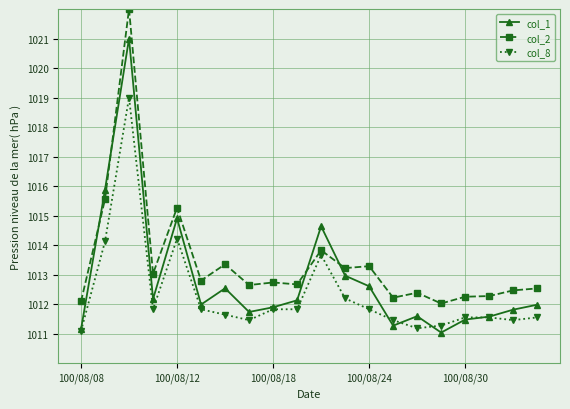

At how many categories does at least one series exceed 1019?

1